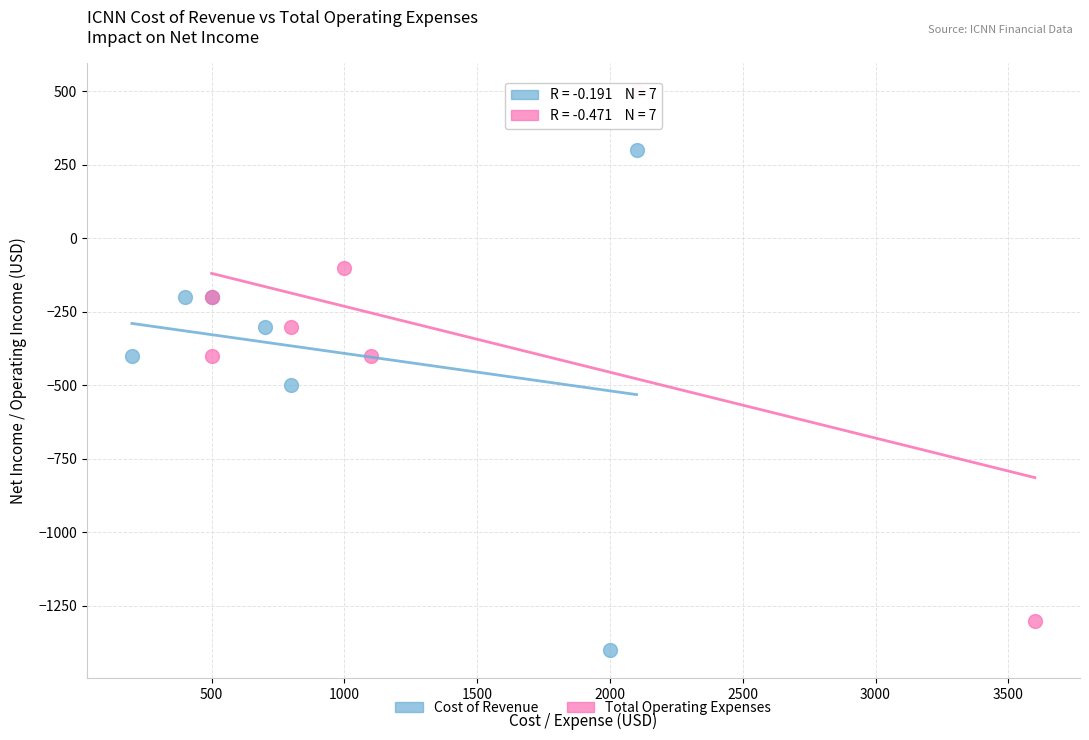

Which series contains the highest Y value?

Total Operating Expenses